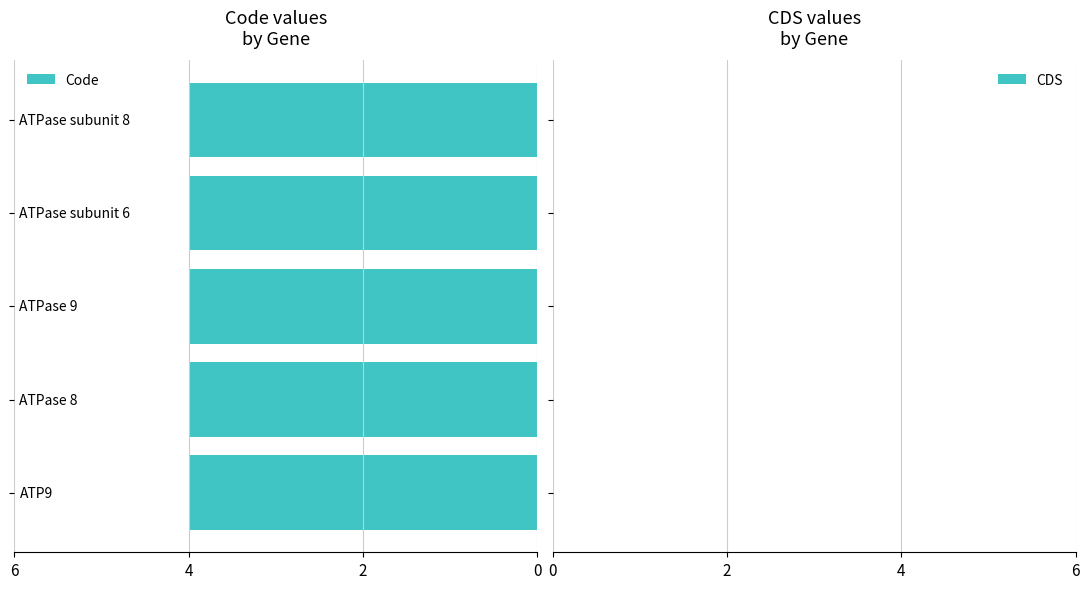

What are all the series names shown in the legend?

Code, CDS